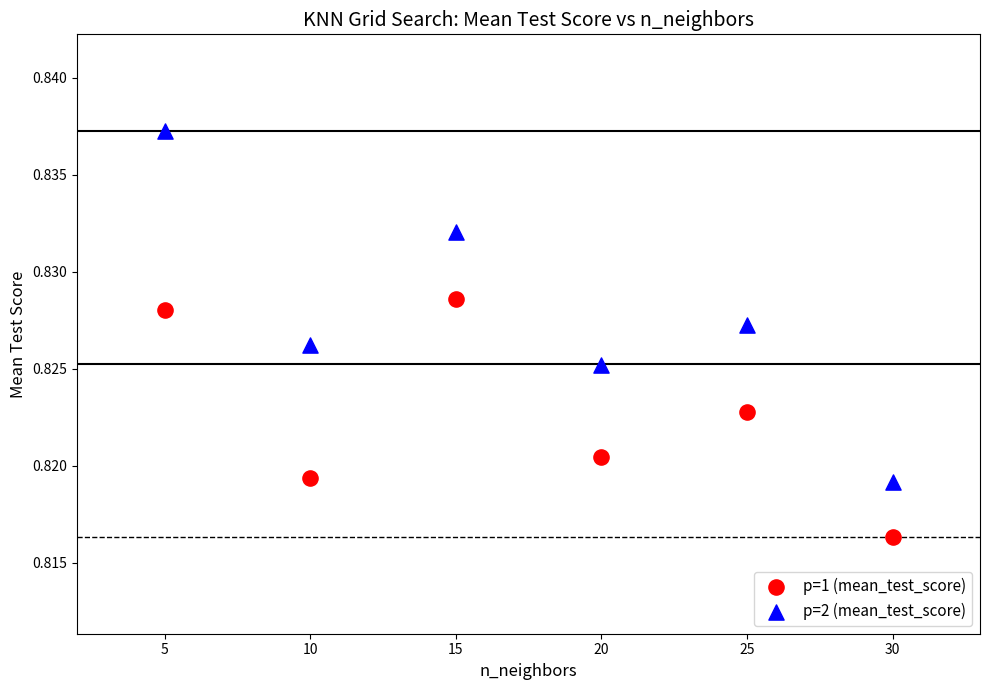

Across all data points, what is the range of X values (max minus min)?

25.0